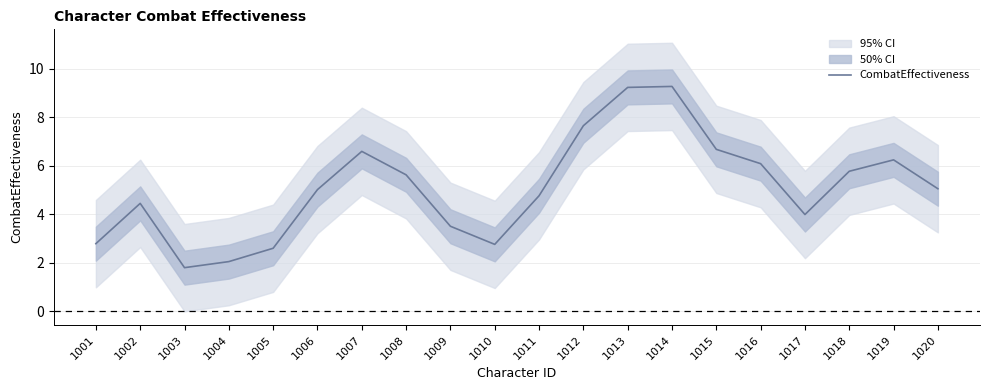

Reading left to right, extract all data points from this chart.

1001=2.8	1002=4.4	1003=1.8	1004=2.0	1005=2.6	1006=5.0	1007=6.6	1008=5.6	1009=3.5	1010=2.8	1011=4.8	1012=7.6	1013=9.2	1014=9.3	1015=6.7	1016=6.1	1017=4.0	1018=5.8	1019=6.2	1020=5.0